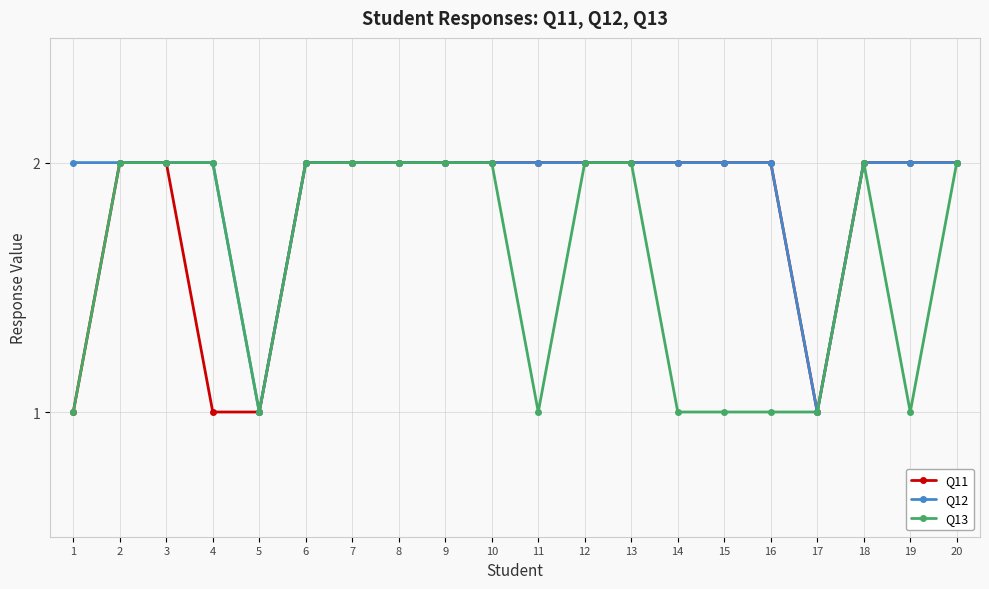

What is the value of the Q12 point at the 10th from the left?

2